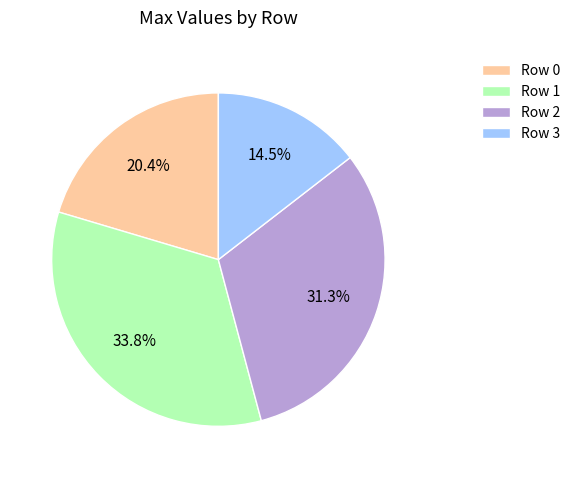

To the nearest percent, what is the average slice percentage?

25%